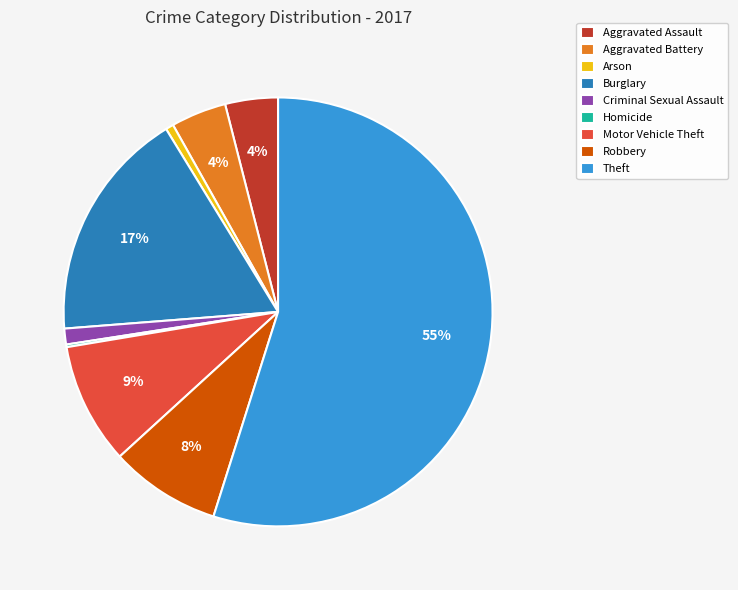

What is the largest slice in the pie chart?

Theft